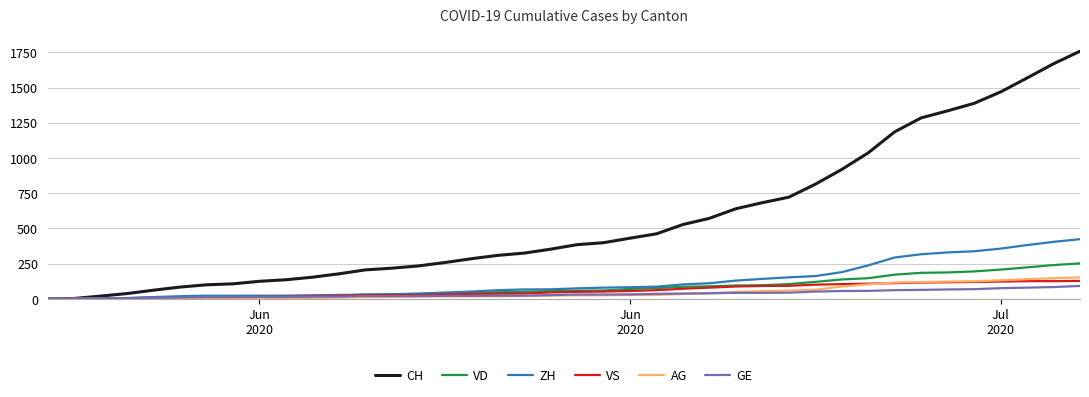

Which series has the widest spread of values?

CH